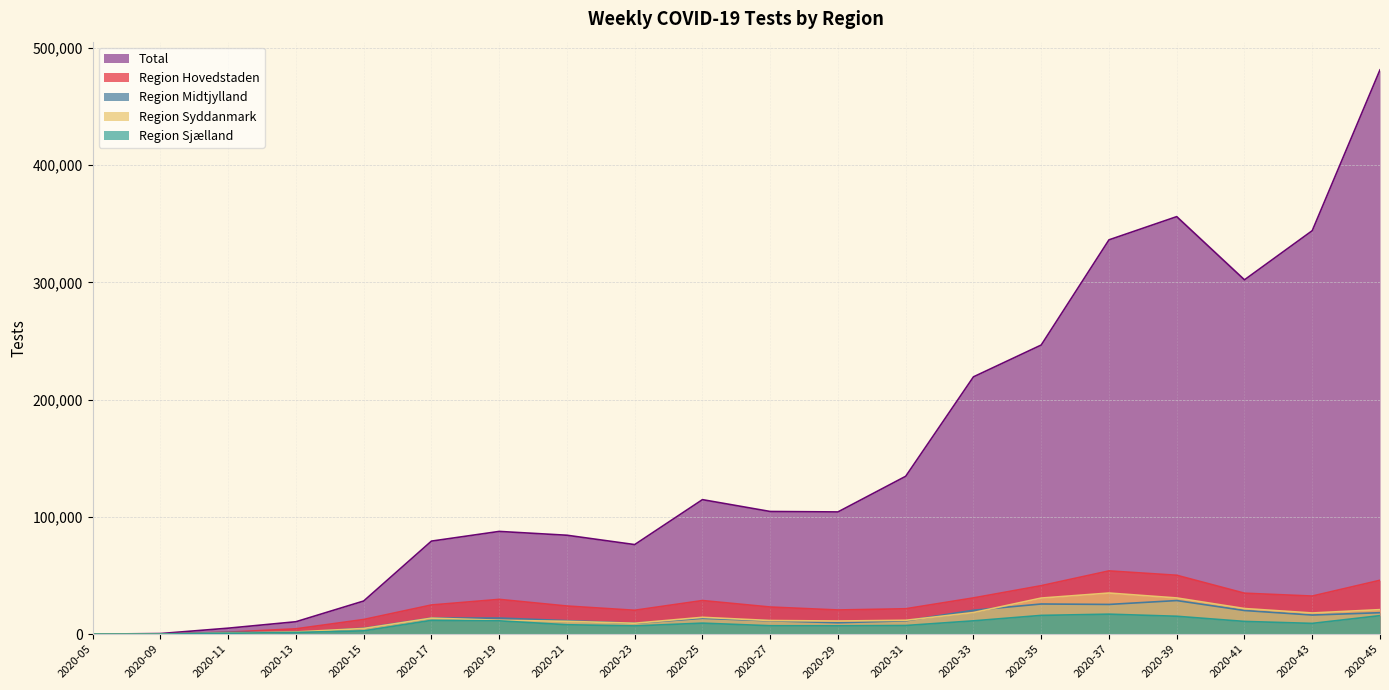

Reading right to left, extract all data points from this chart.

Region Hovedstaden: 2020-45=45948	2020-43=32477	2020-41=34920	2020-39=50227	2020-37=53939	2020-35=41341	2020-33=30898	2020-31=21640	2020-29=20604	2020-27=23128	2020-25=28650	2020-23=20358	2020-21=23984	2020-19=29655	2020-17=24858	2020-15=12476	2020-13=4526	2020-11=1678	2020-09=35	2020-05=1
Region Midtjylland: 2020-45=18272	2020-43=16284	2020-41=20147	2020-39=28640	2020-37=25334	2020-35=25713	2020-33=20379	2020-31=11353	2020-29=9699	2020-27=11364	2020-25=13483	2020-23=9285	2020-21=11494	2020-19=13735	2020-17=13742	2020-15=5039	2020-13=1462	2020-11=1508	2020-09=118	2020-05=0
Region Sjælland: 2020-45=15769	2020-43=9162	2020-41=10835	2020-39=15244	2020-37=17029	2020-35=15979	2020-33=11338	2020-31=7357	2020-29=7066	2020-27=7157	2020-25=9376	2020-23=7008	2020-21=8005	2020-19=11348	2020-17=11739	2020-15=2787	2020-13=1447	2020-11=706	2020-09=0	2020-05=0
Region Syddanmark: 2020-45=20893	2020-43=18045	2020-41=21833	2020-39=30861	2020-37=35054	2020-35=30766	2020-33=18404	2020-31=11808	2020-29=11180	2020-27=11609	2020-25=14341	2020-23=9293	2020-21=10910	2020-19=11852	2020-17=13628	2020-15=4815	2020-13=1861	2020-11=812	2020-09=0	2020-05=0
Total: 2020-45=481403	2020-43=344203	2020-41=302280	2020-39=356191	2020-37=336379	2020-35=246654	2020-33=219505	2020-31=134666	2020-29=104250	2020-27=104634	2020-25=114734	2020-23=76391	2020-21=84364	2020-19=87628	2020-17=79350	2020-15=28242	2020-13=10568	2020-11=5075	2020-09=488	2020-05=1